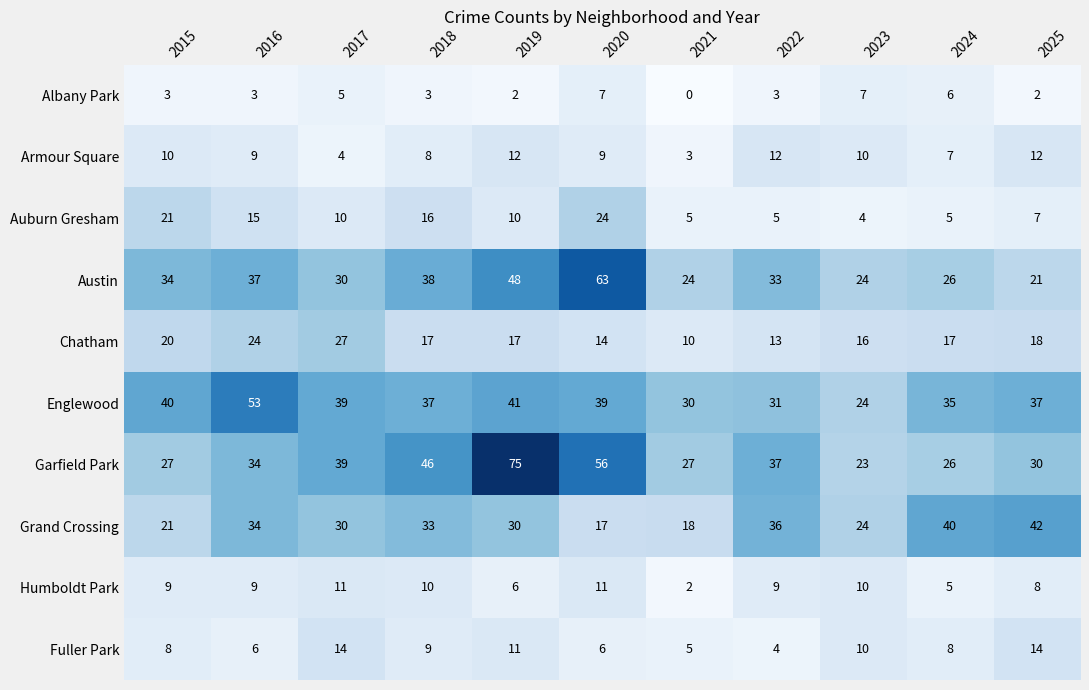

Which series has the largest range (max minus min)?

Garfield Park